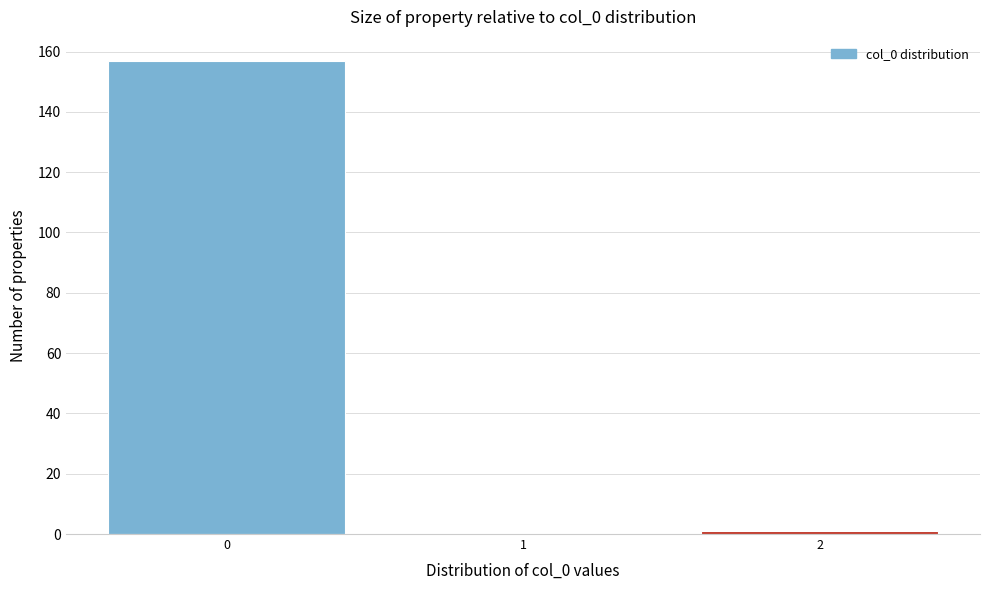

Which range on the x-axis has the tallest bar?

-0.5 to 0.5